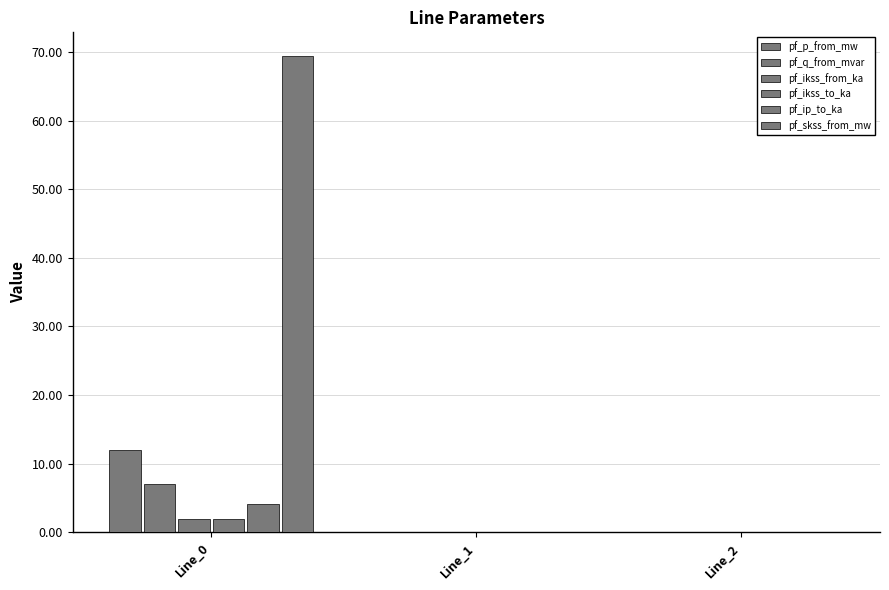

Rank the series by their maximum value, from lowest to highest.

pf_ikss_from_ka, pf_ikss_to_ka, pf_ip_to_ka, pf_q_from_mvar, pf_p_from_mw, pf_skss_from_mw